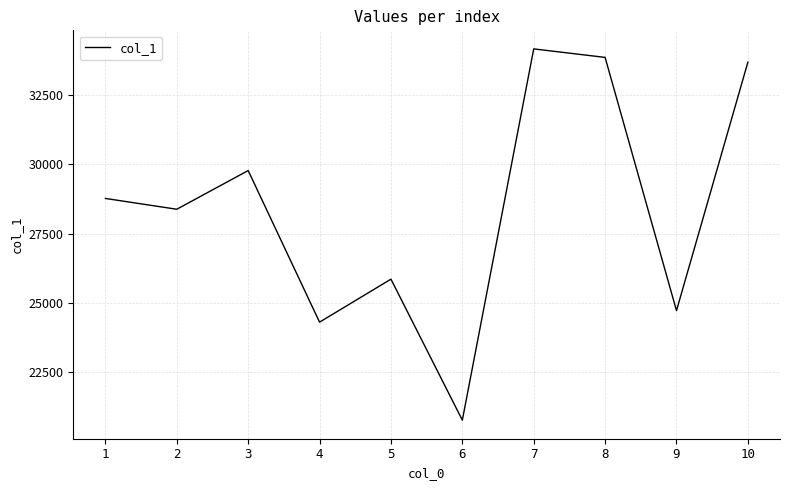

Is it true that the value at 1 is 13846?

False